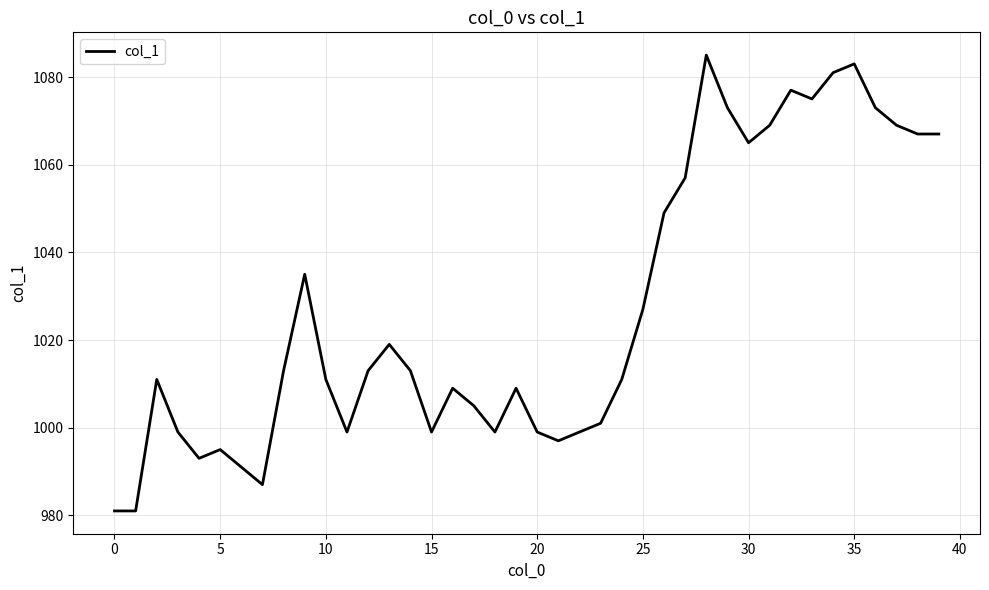

What is the greatest value displayed?

1085